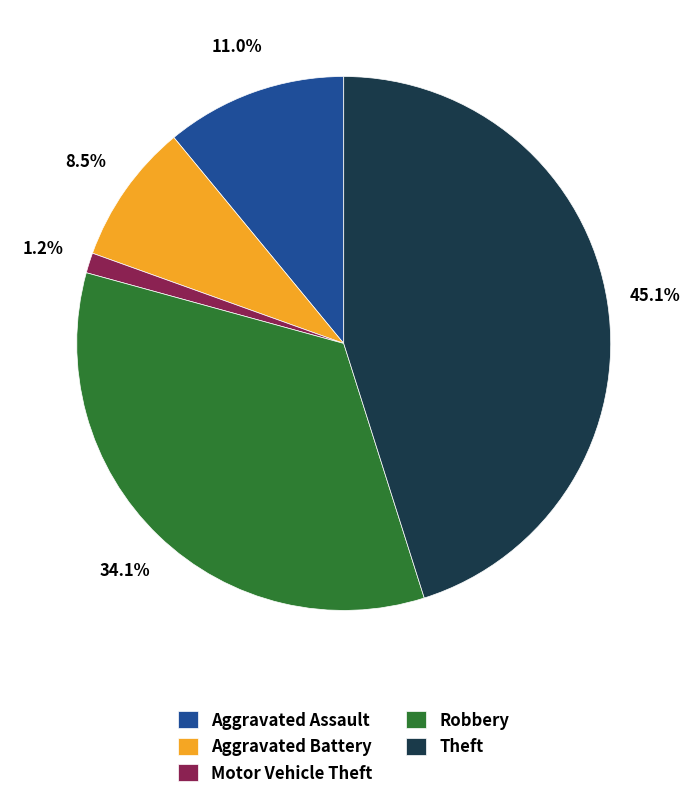

To the nearest percent, what percentage of the pie is Theft?

45%